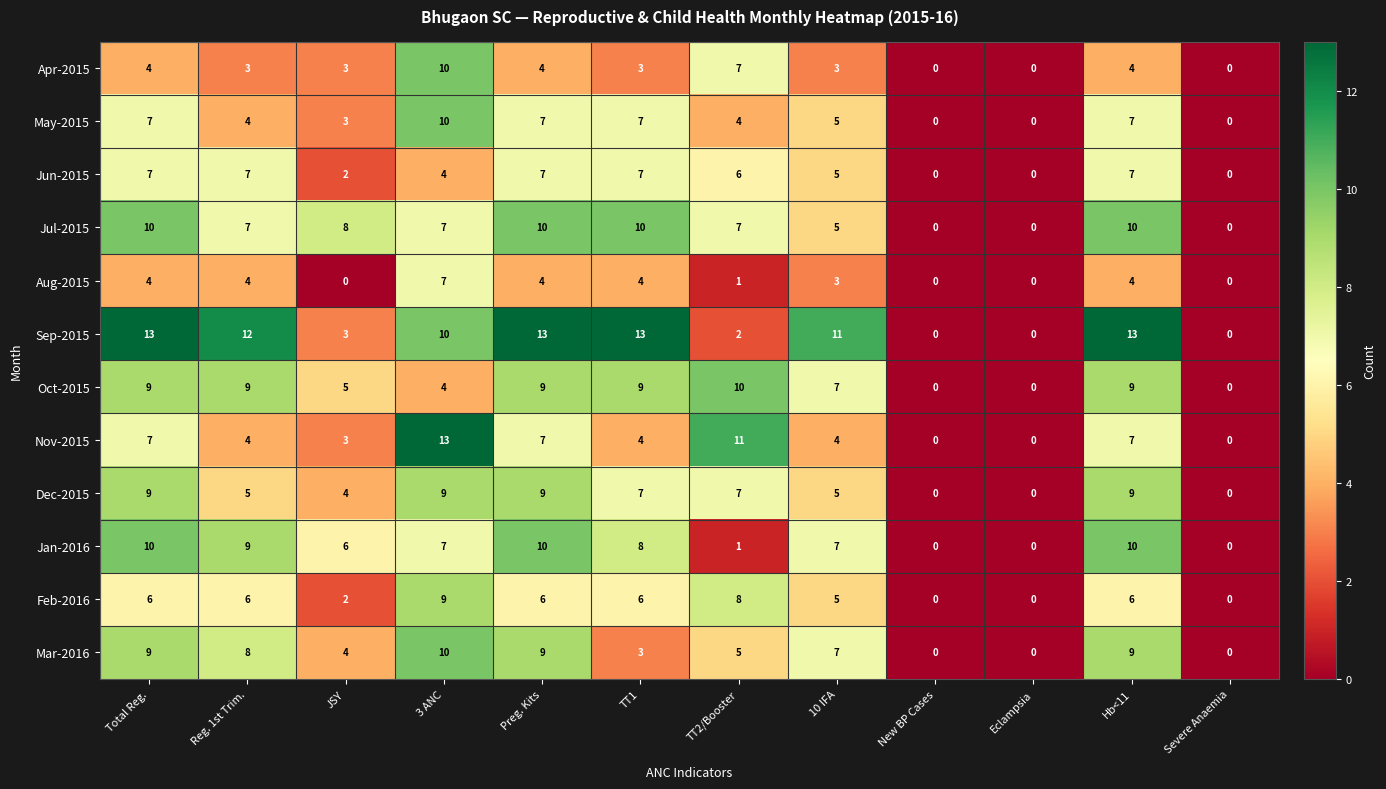

At which label does Apr-2015 reach its peak?

3 ANC